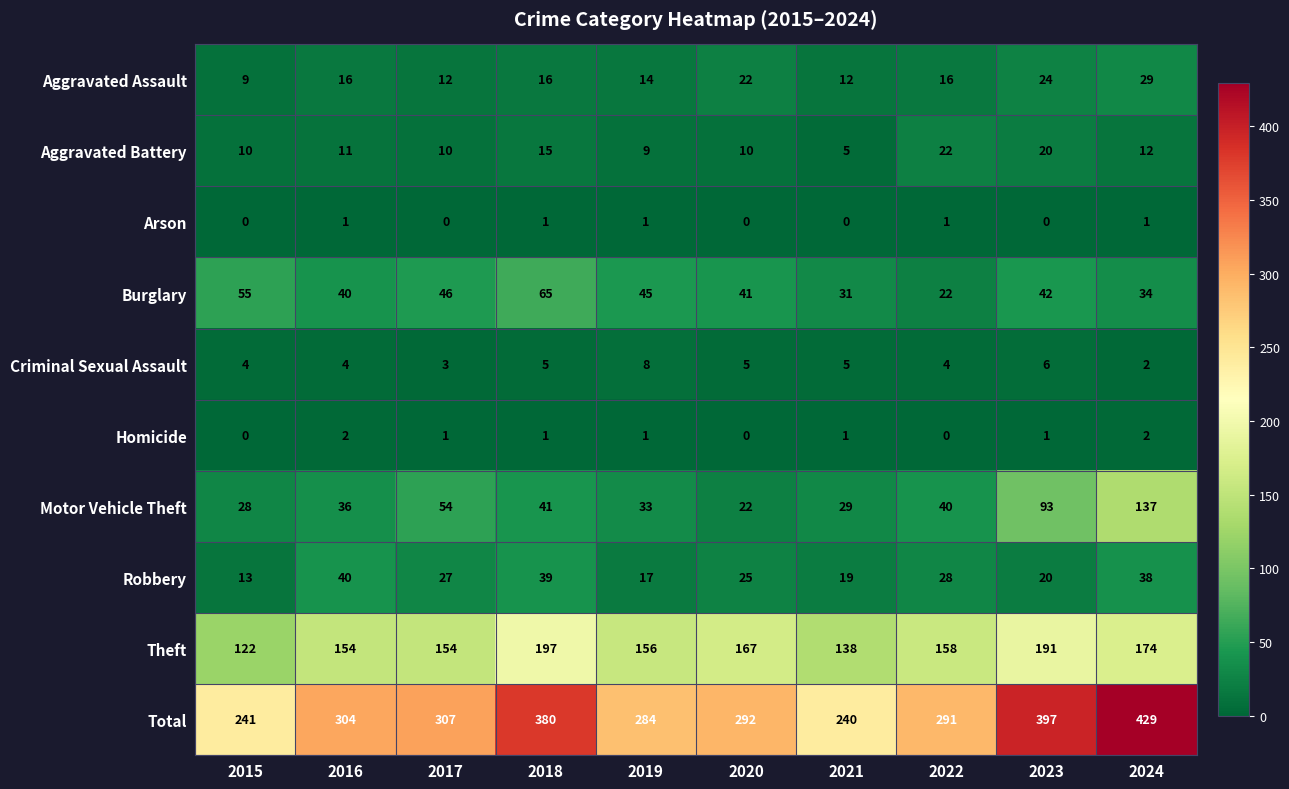

What is the difference between the highest and lowest values at 2022?

291